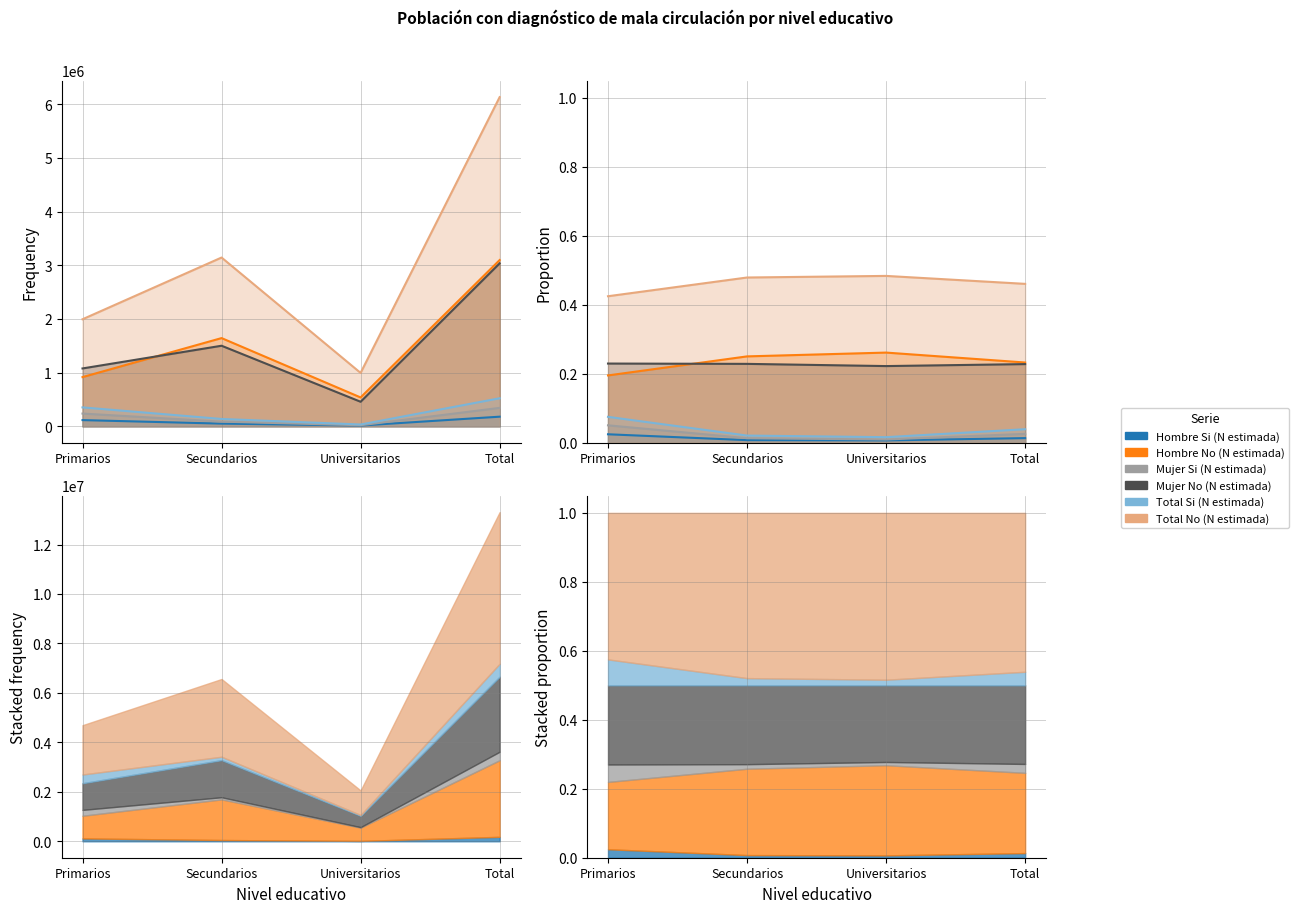

The value of Hombre Si (N estimada) at Primarios is 115301. True or false?

True